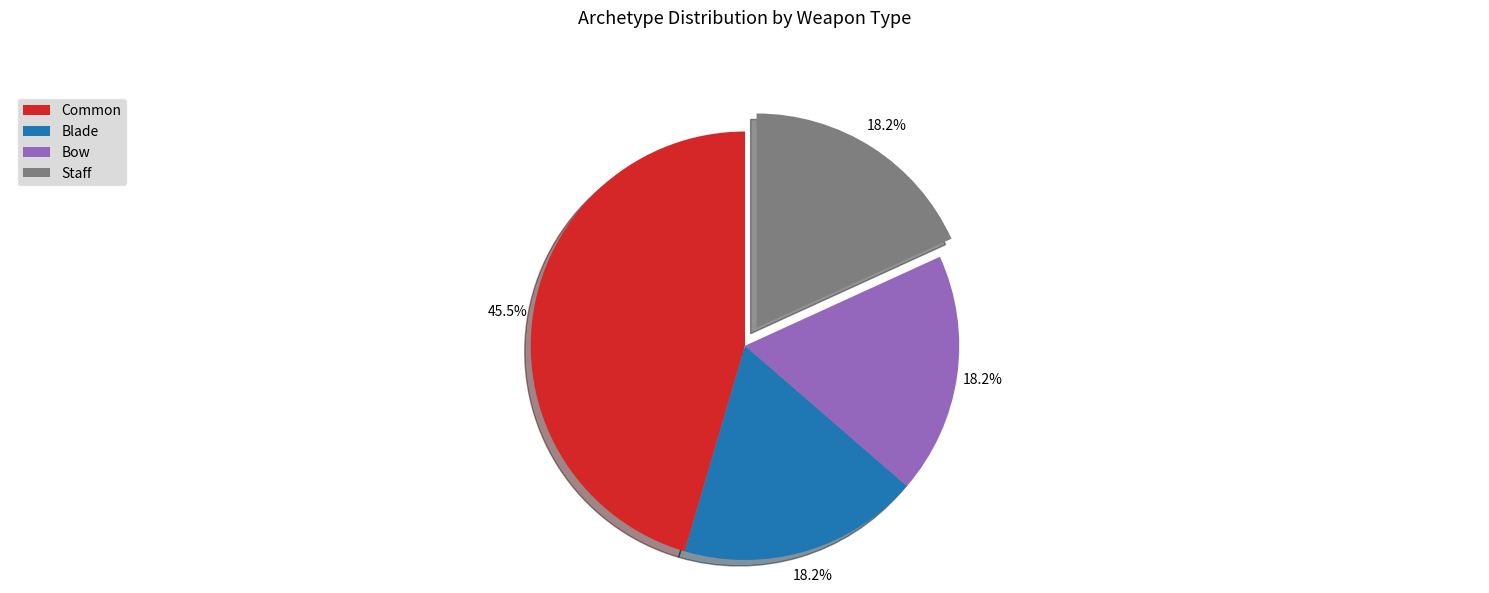

Approximately how many times larger is the value at Blade compared to Common?

0.4